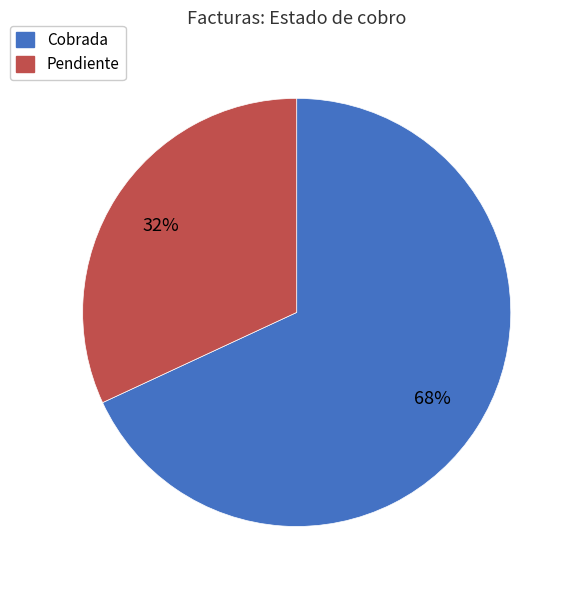

Is there any slice that represents more than half of the pie?

Yes